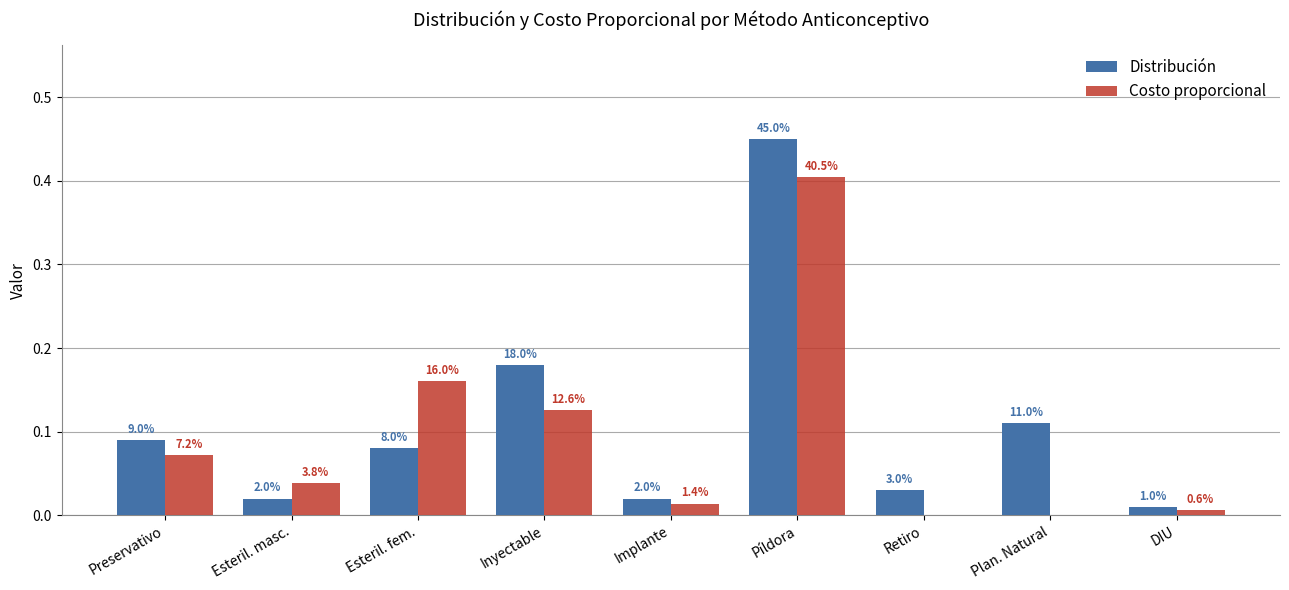

What are all the series names shown in the legend?

Distribución, Costo proporcional